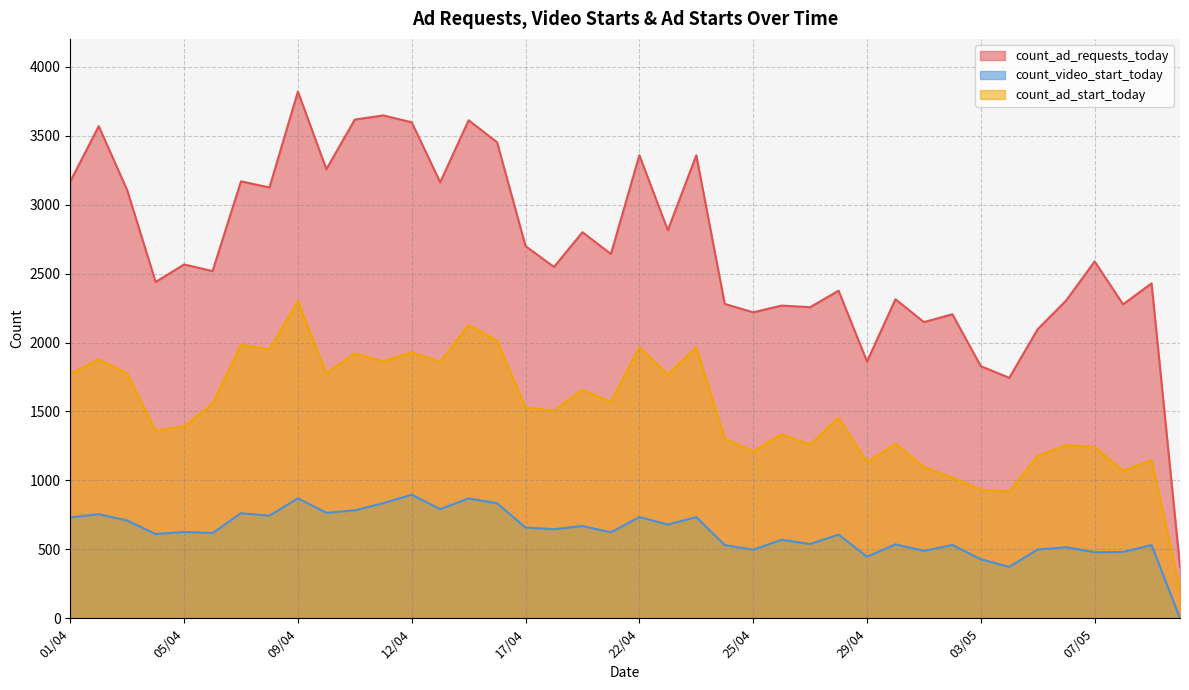

At which category does count_ad_start_today reach its first local valley?

04/04